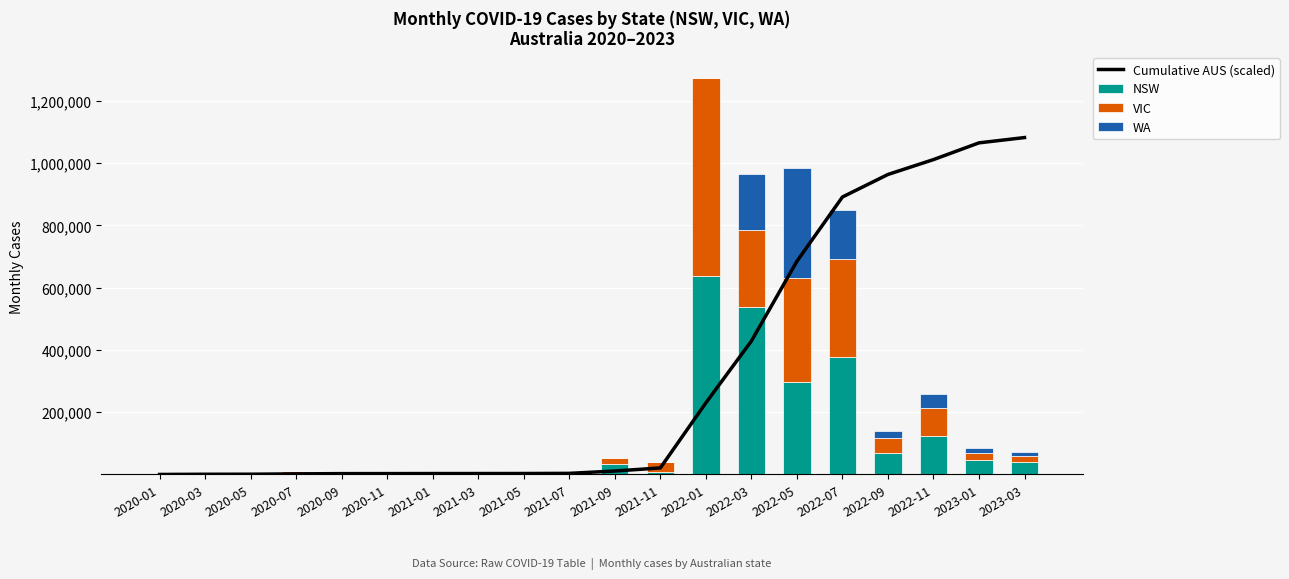

Which category has the lowest value in the NSW series?

2020-01